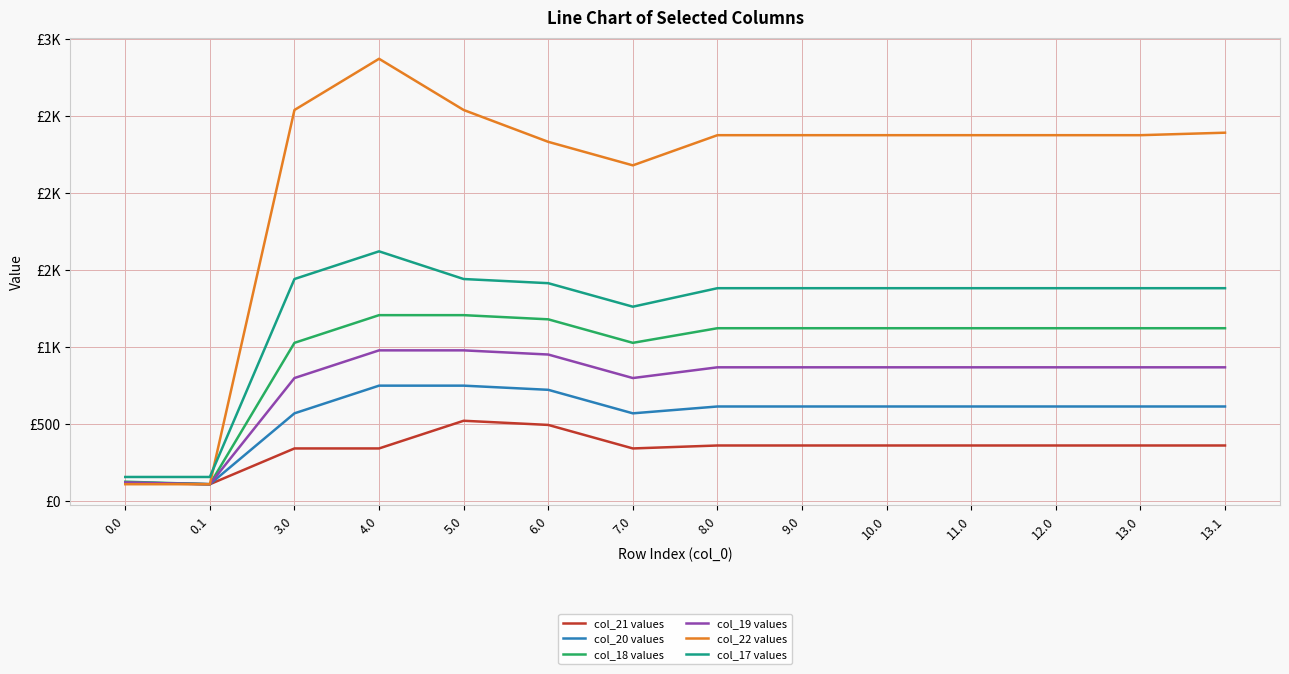

Does the chart have visible grid lines?

Yes